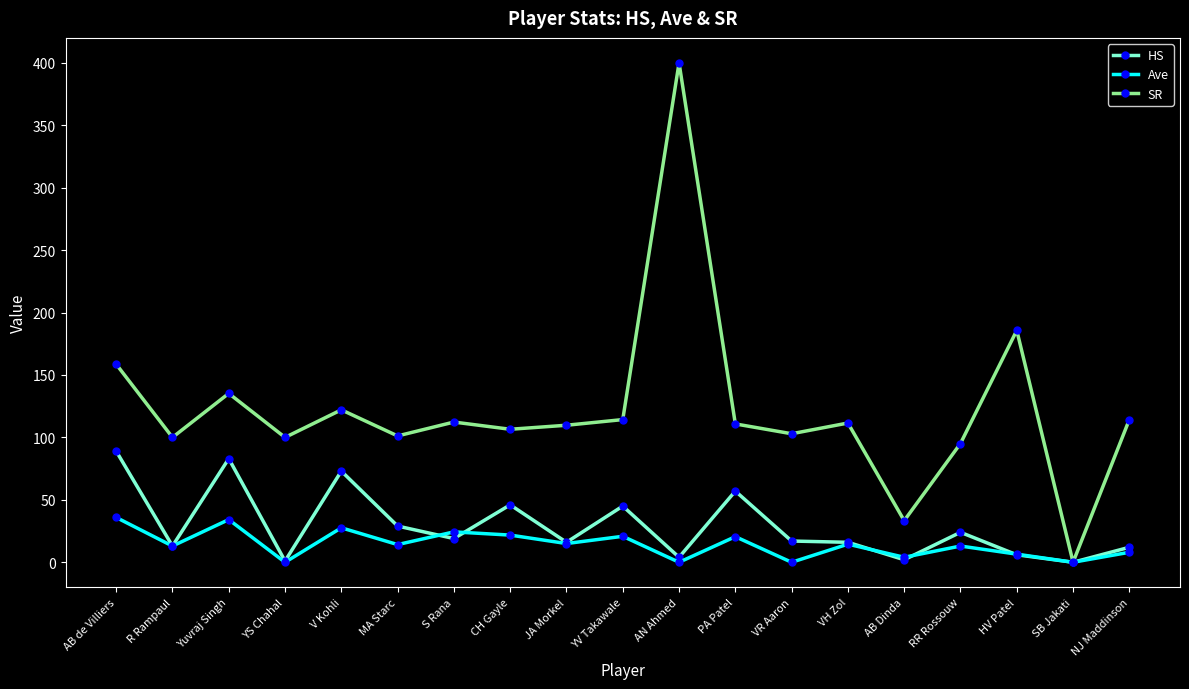

What is the difference between the highest and lowest values at PA Patel?

90.3